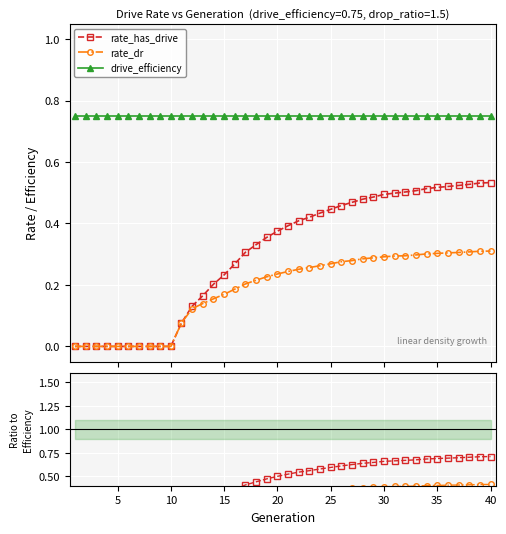

At how many categories does at least one series exceed 0?

40